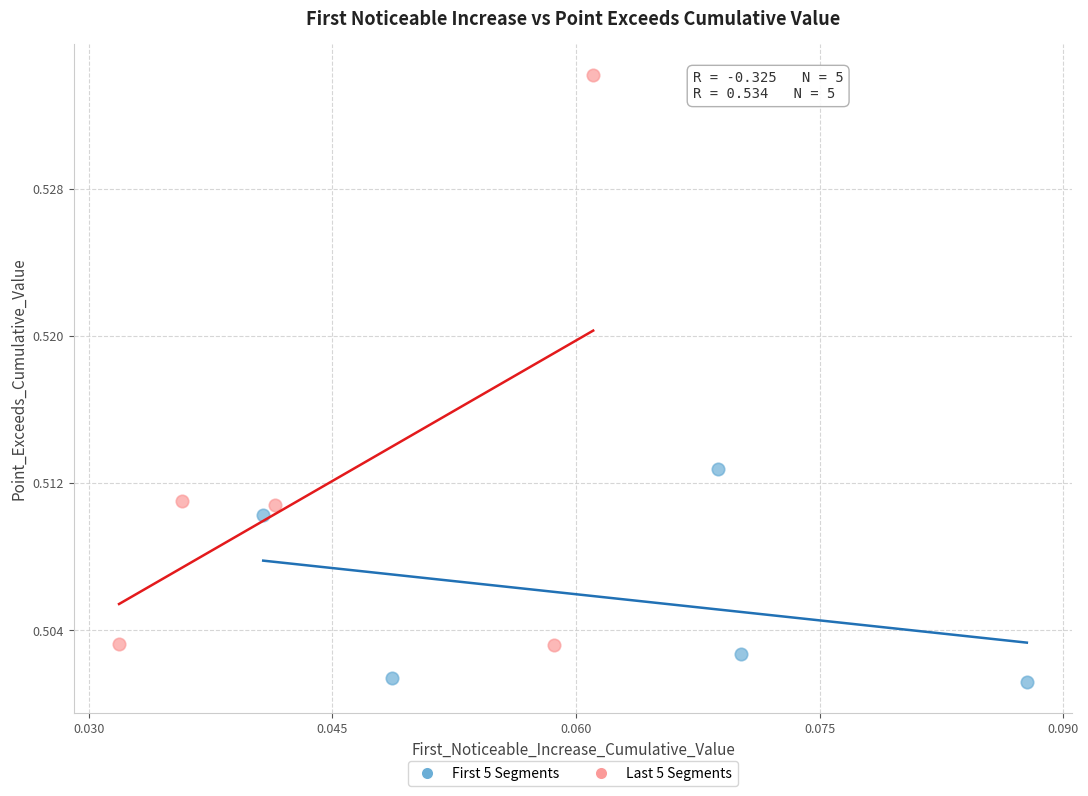

Which series reaches the maximum Y coordinate?

Last 5 Segments